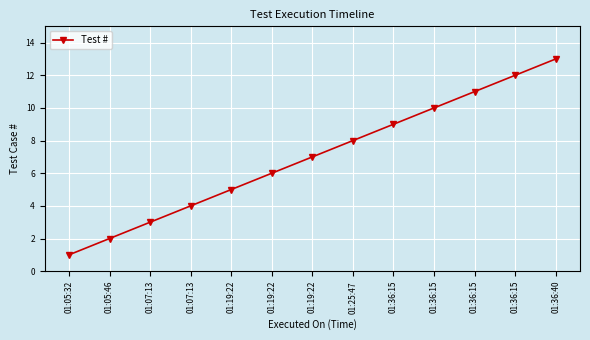

How many lines are shown in the chart?

1